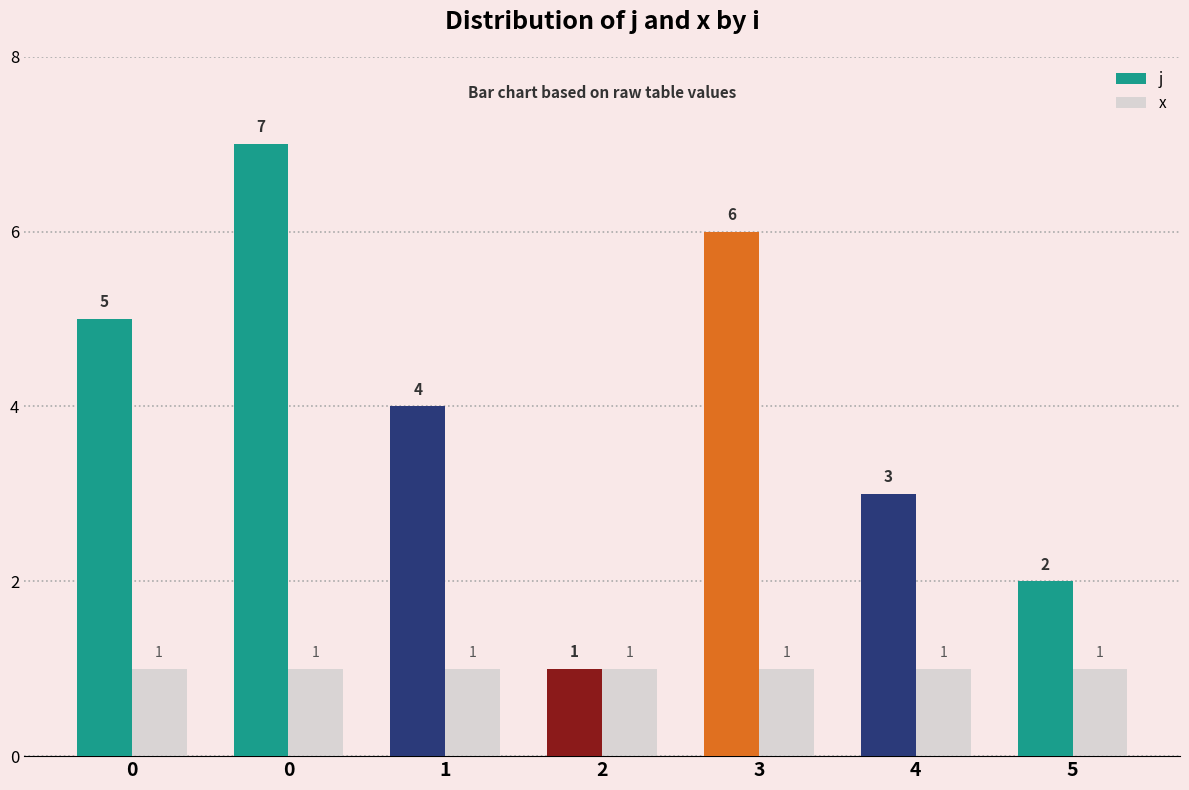

Reading left to right, extract all data points from this chart.

j: 5	7	4	1	6	3	2
x: 1	1	1	1	1	1	1